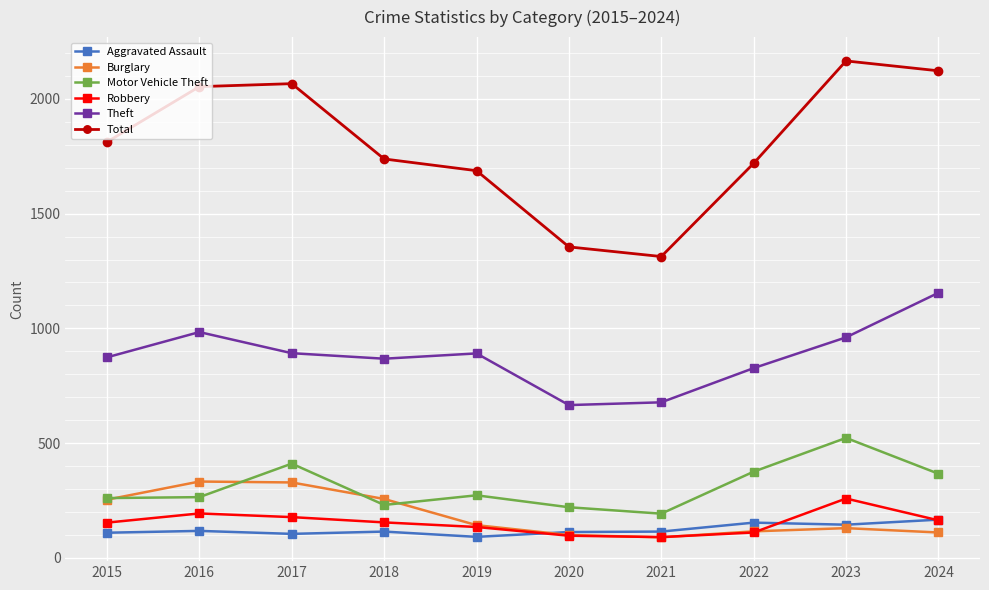

At which label does Theft reach its peak?

2024